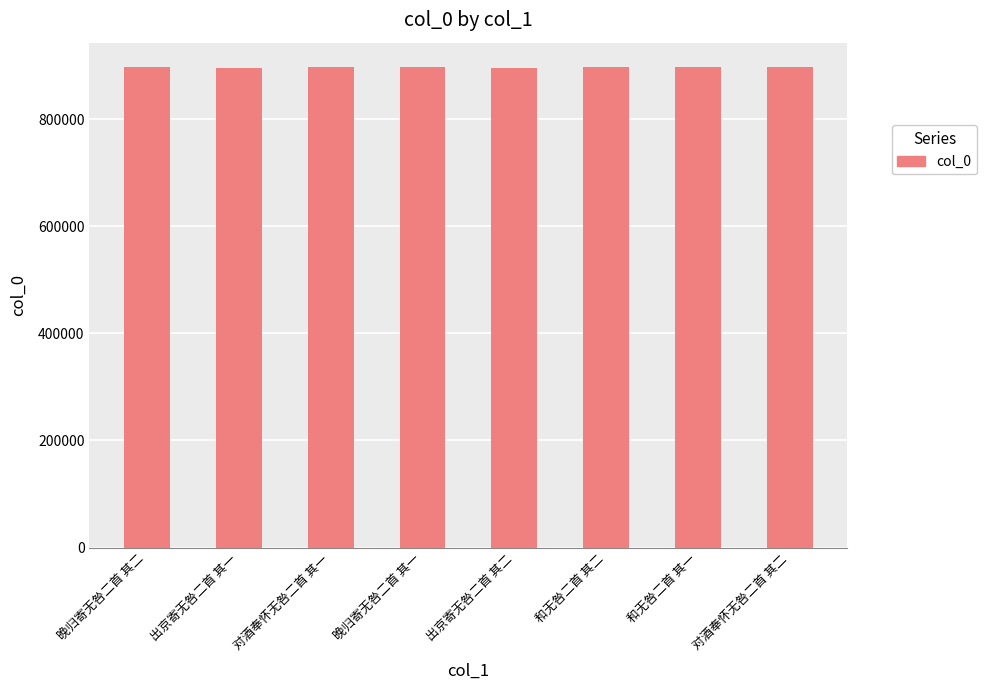

What is the change in value from 晚归寄无咎二首 其二 to 和无咎二首 其一?

-295